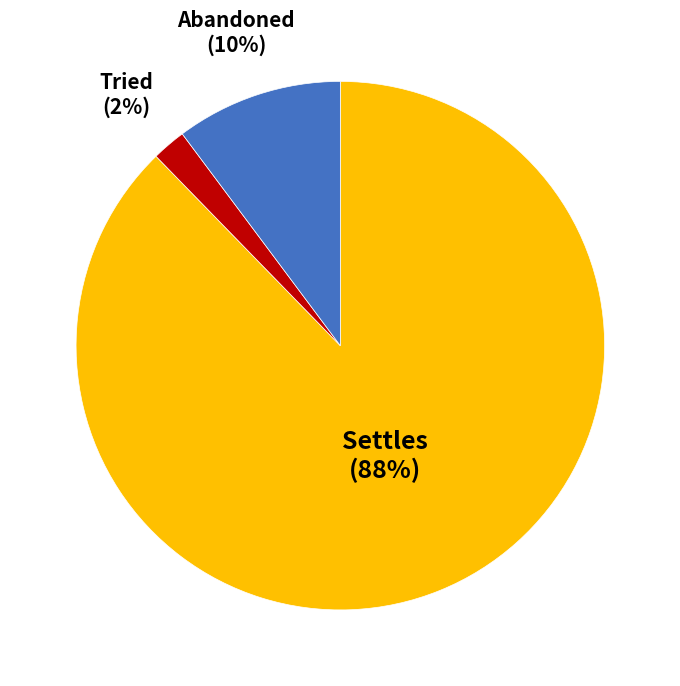

Rank the categories by value from highest to lowest.

Settles, Abandoned, Tried